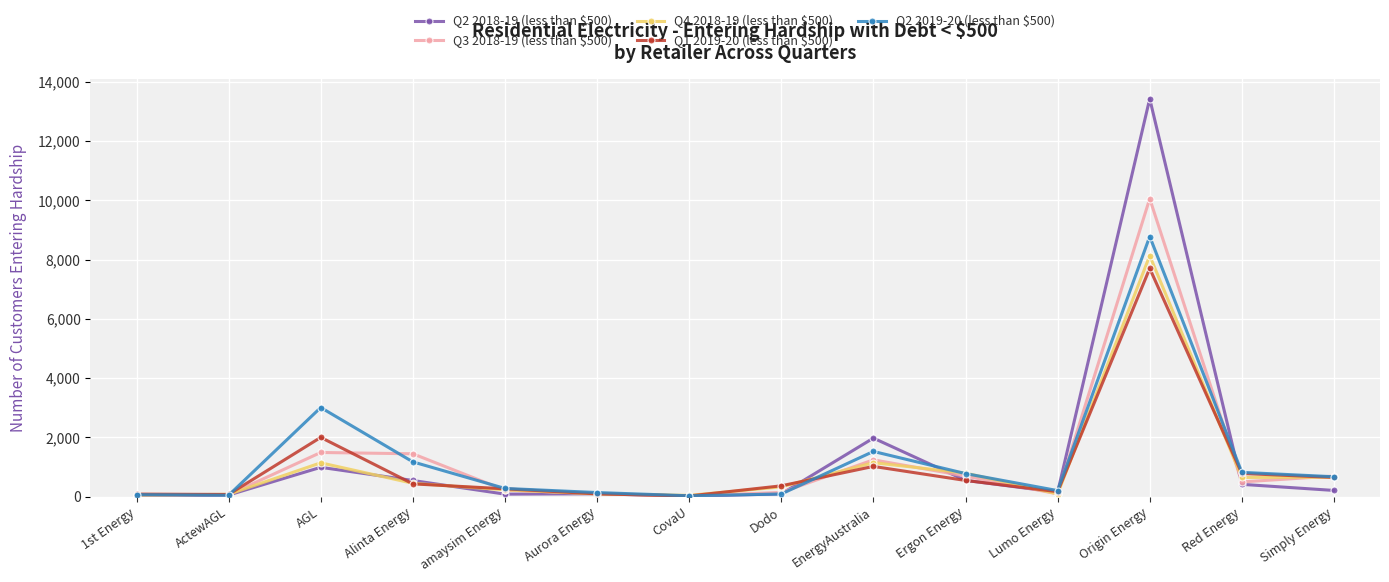

In Q4 2018-19 (less than $500), how many points are lower than both neighbors (excluding endpoints)?

3